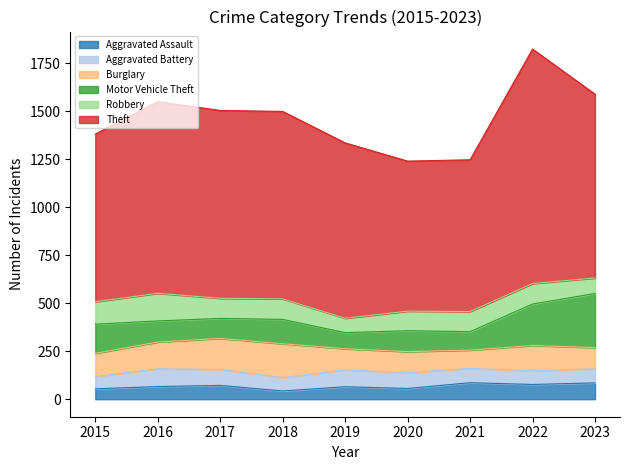

Which series changed the most between 2016 and 2017?

Robbery